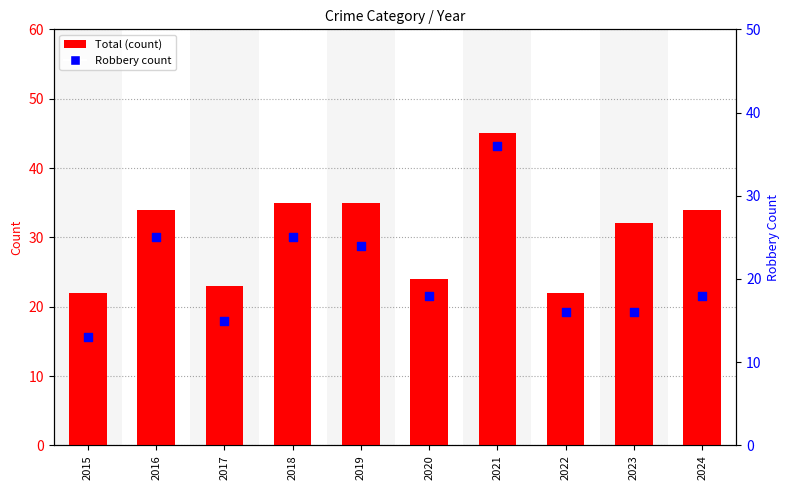

Is the value of Robbery count at 2024 greater than the value of Total at 2021?

No